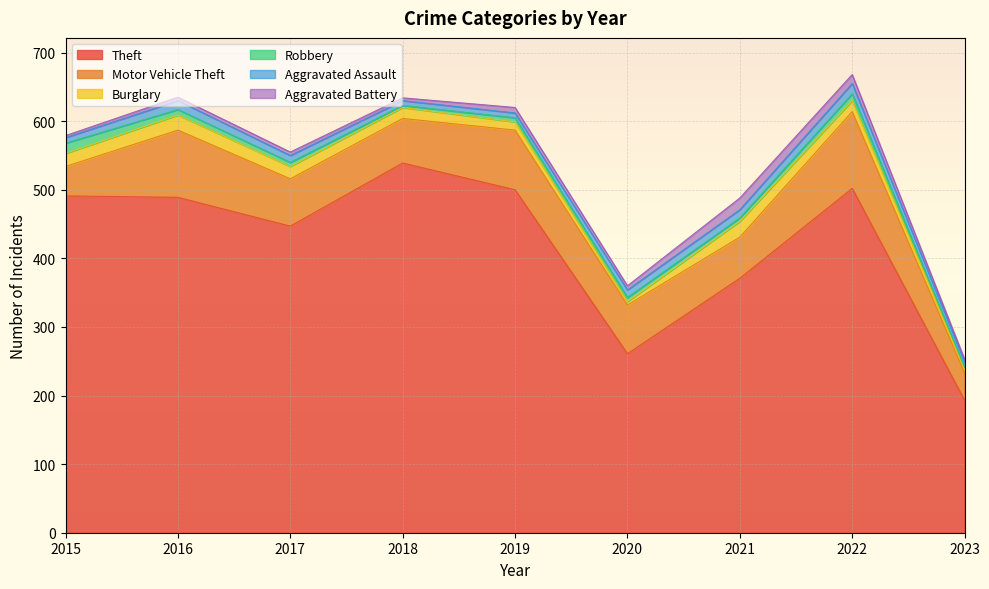

How many distinct data groups are displayed?

6